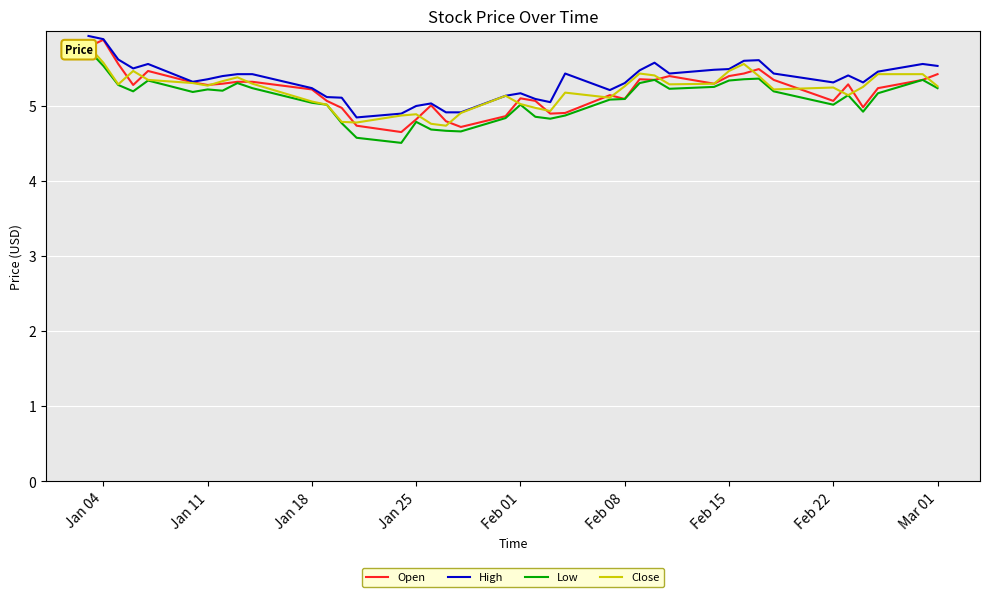

The Open series shows 3.1 at Jan 25. True or false?

False